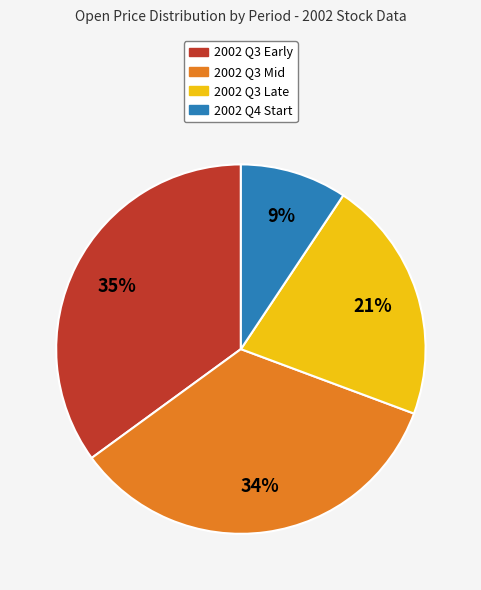

Is there any slice that represents more than half of the pie?

No